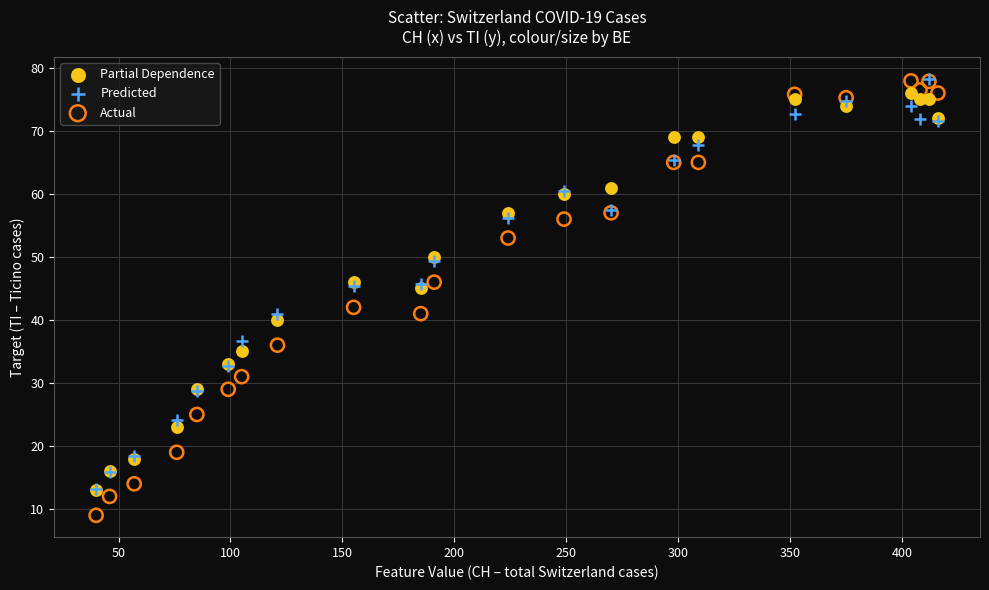

Across all series, what Y value is closest to 43?

42.0